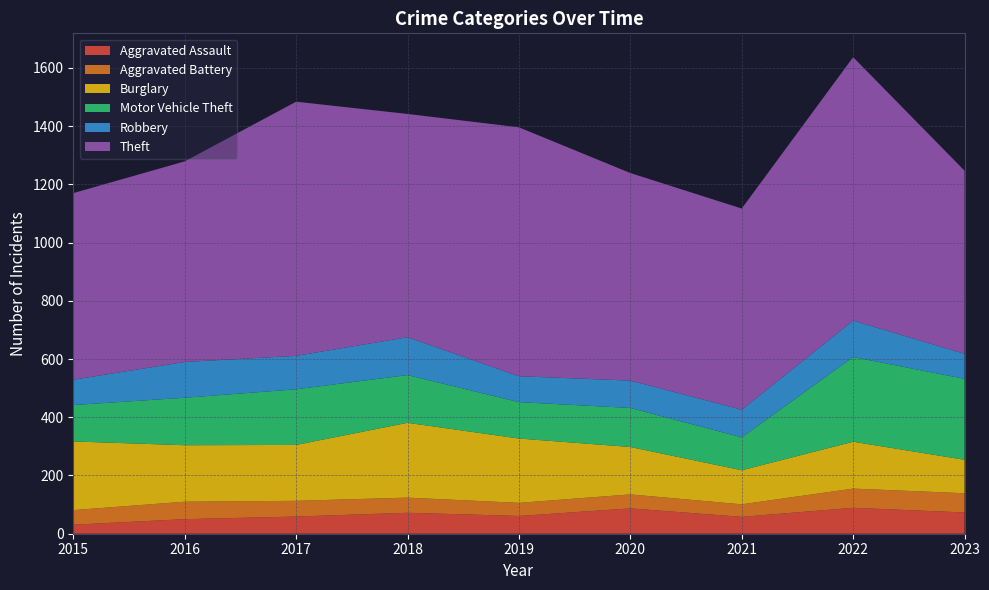

Reading left to right, extract all data points from this chart.

Aggravated Assault: 31	50	59	72	61	87	58	89	73
Aggravated Battery: 50	60	54	52	45	48	43	66	66
Burglary: 236	194	192	257	221	163	117	161	115
Motor Vehicle Theft: 125	163	191	164	125	134	113	291	278
Robbery: 87	123	115	130	89	94	95	125	86
Theft: 641	689	873	767	855	713	691	905	629